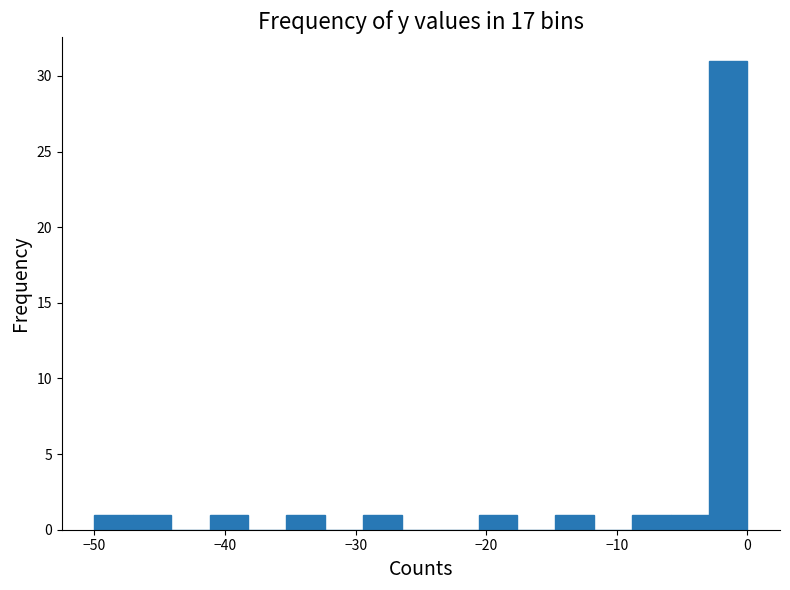

Around what value on the x-axis is the tallest bar? Give the approximate position of its centre, as read against the axis.

-1